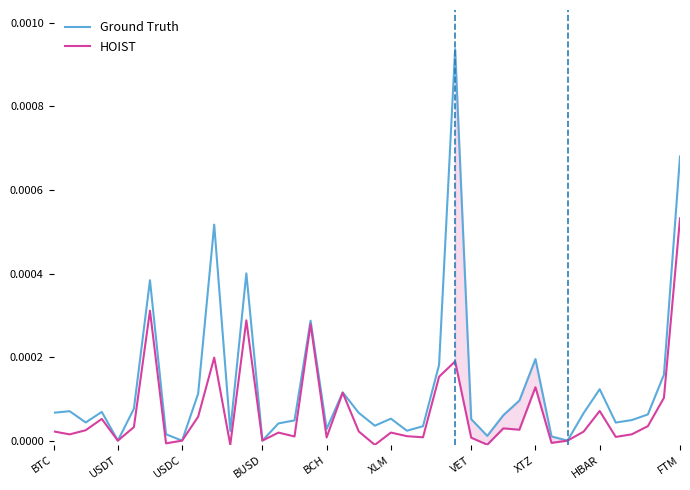

Which has a higher value, 10 or 18?

10